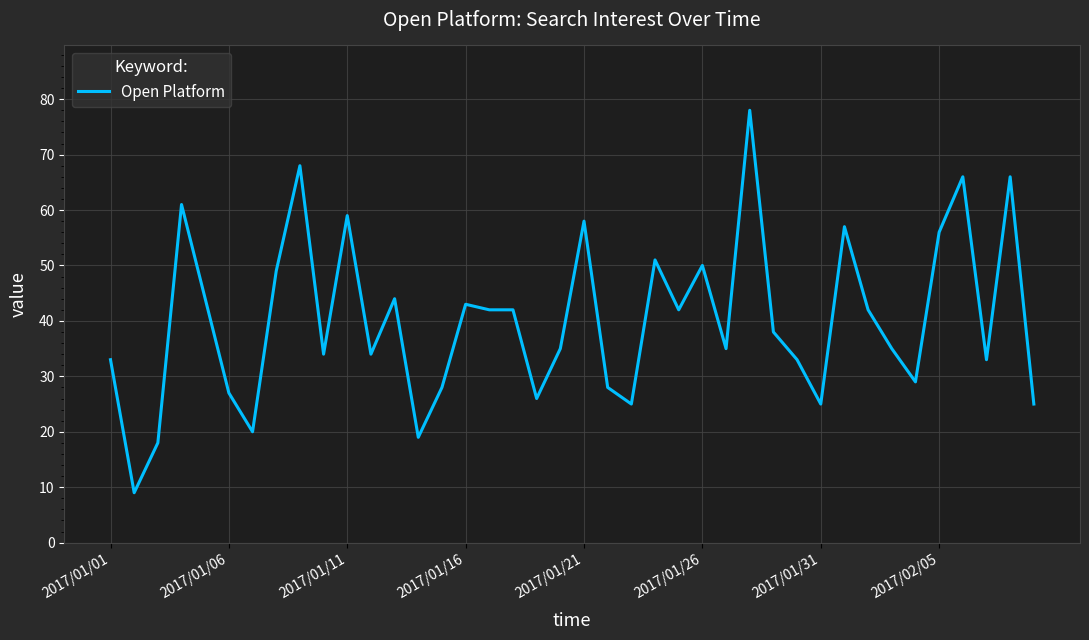

What is the difference between the maximum and minimum values?

69